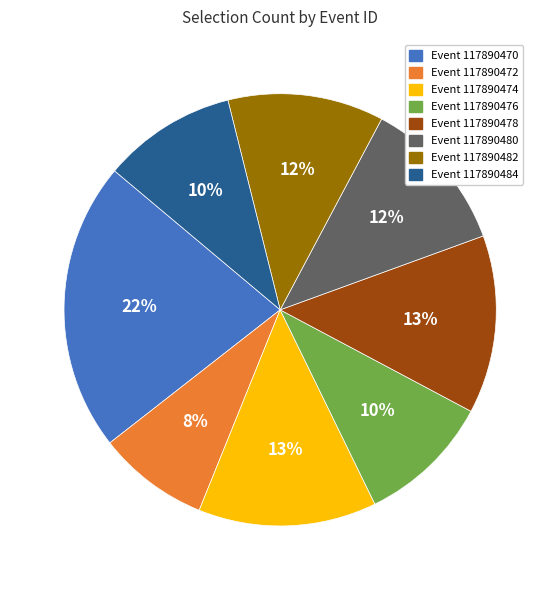

Is there a majority slice in this chart?

No